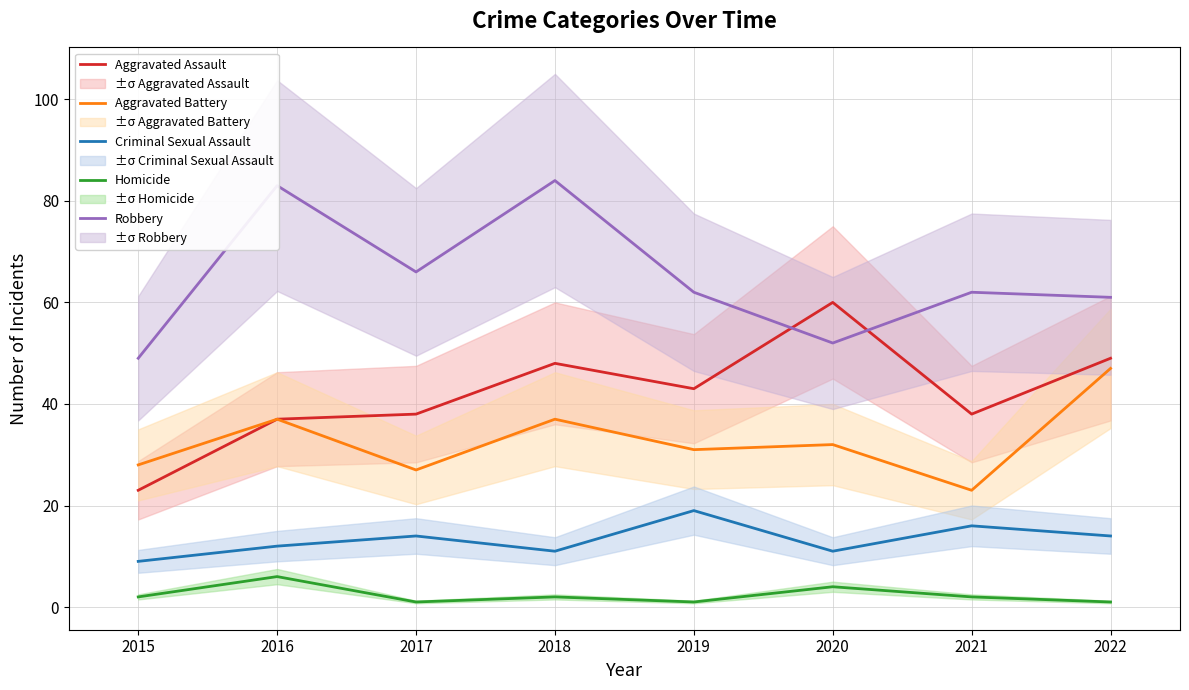

True or false: Criminal Sexual Assault and Aggravated Assault cross at least once.

False